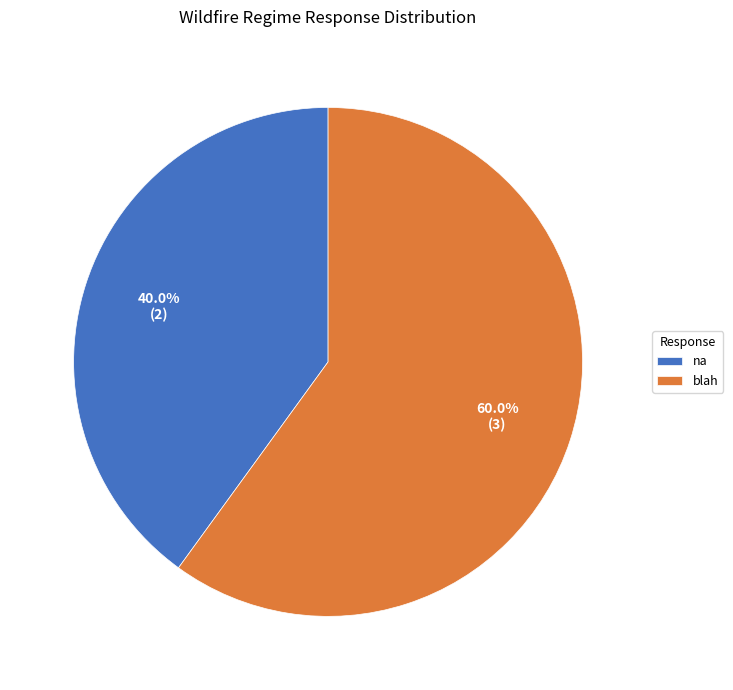

To the nearest percent, what is the combined percentage of blah and na?

100%